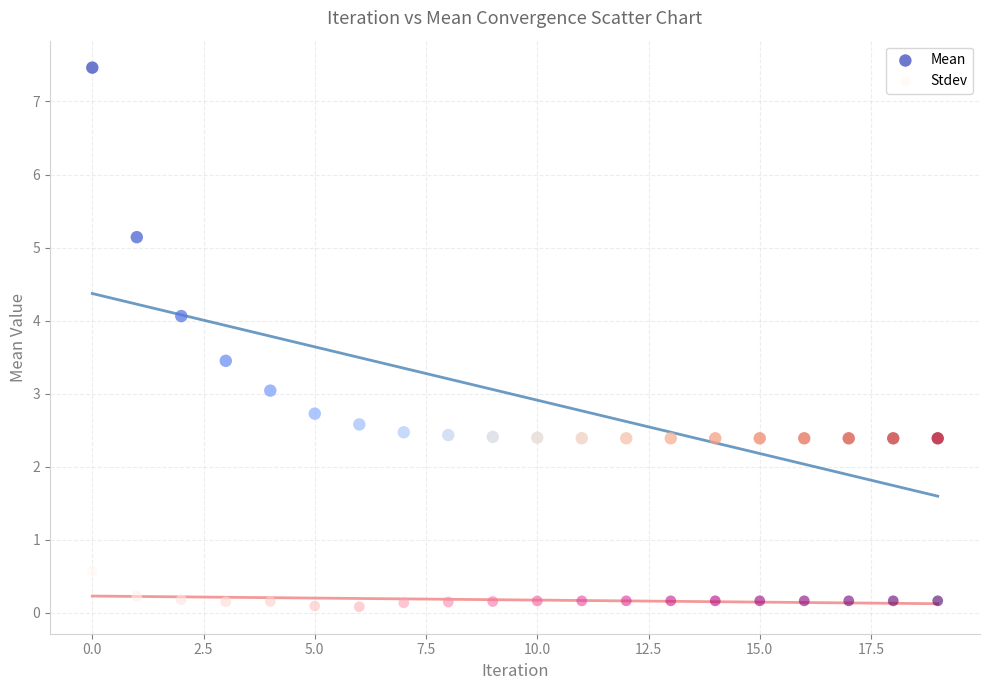

Which series has the widest spread of Y values?

Mean